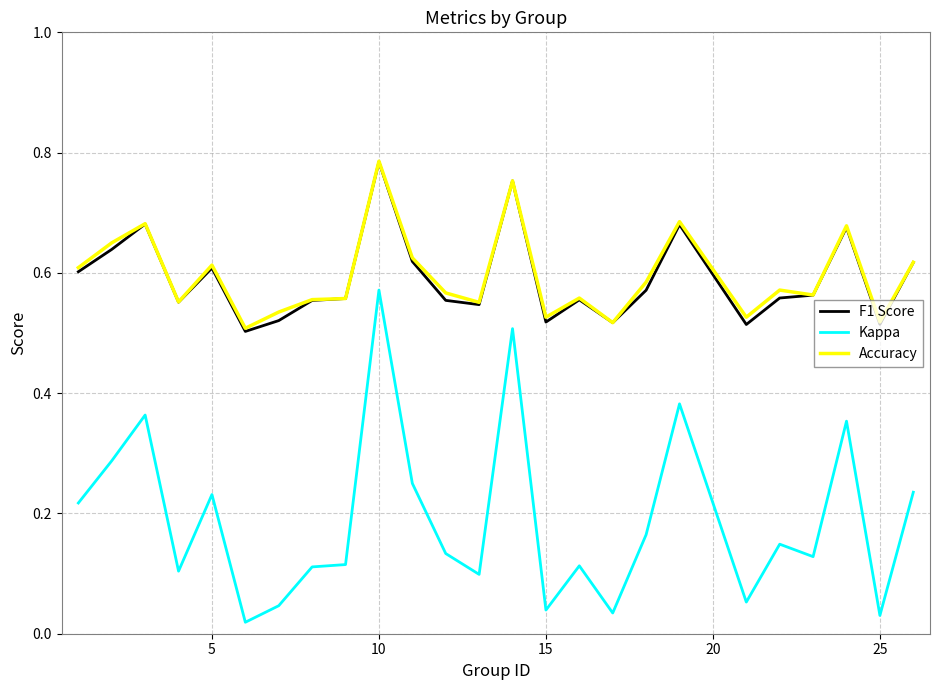

True or false: F1 Score and Kappa cross at least once.

False